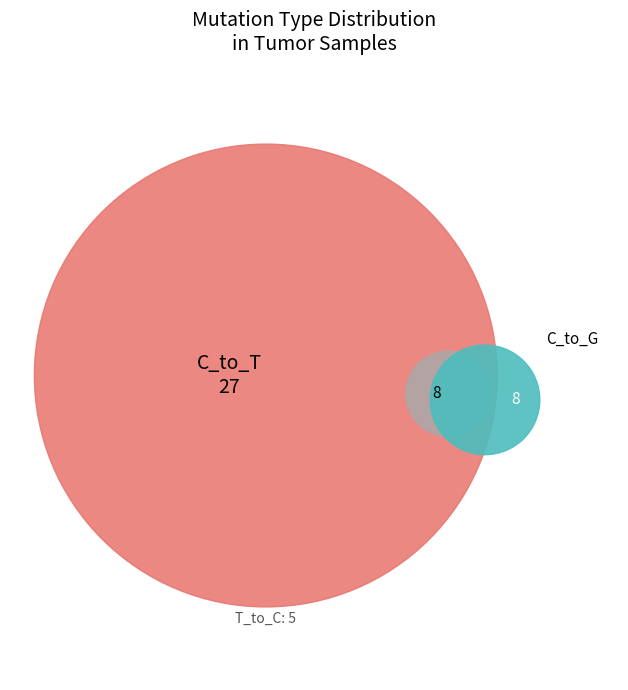

Which series has the largest range (max minus min)?

T_to_C